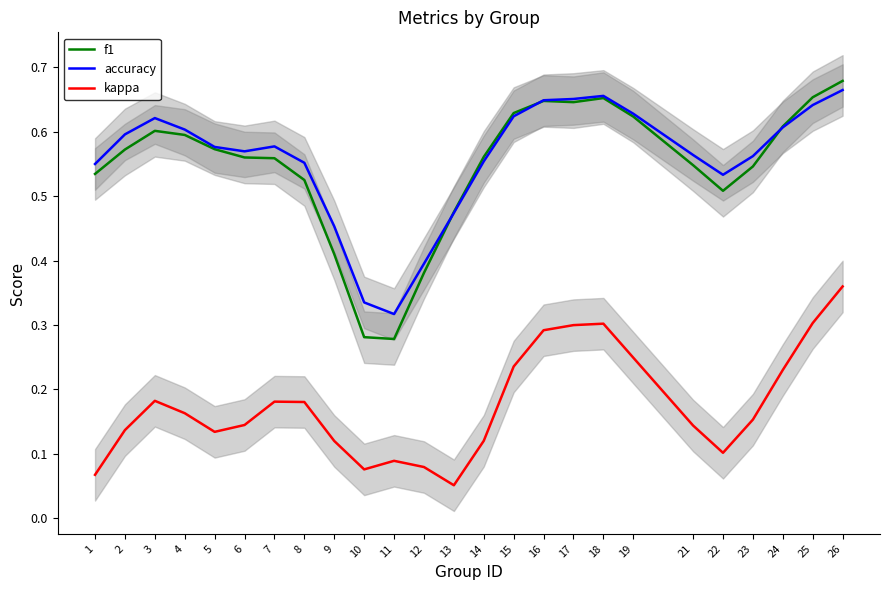

Is it true that accuracy equals 0.6 at 25?

True